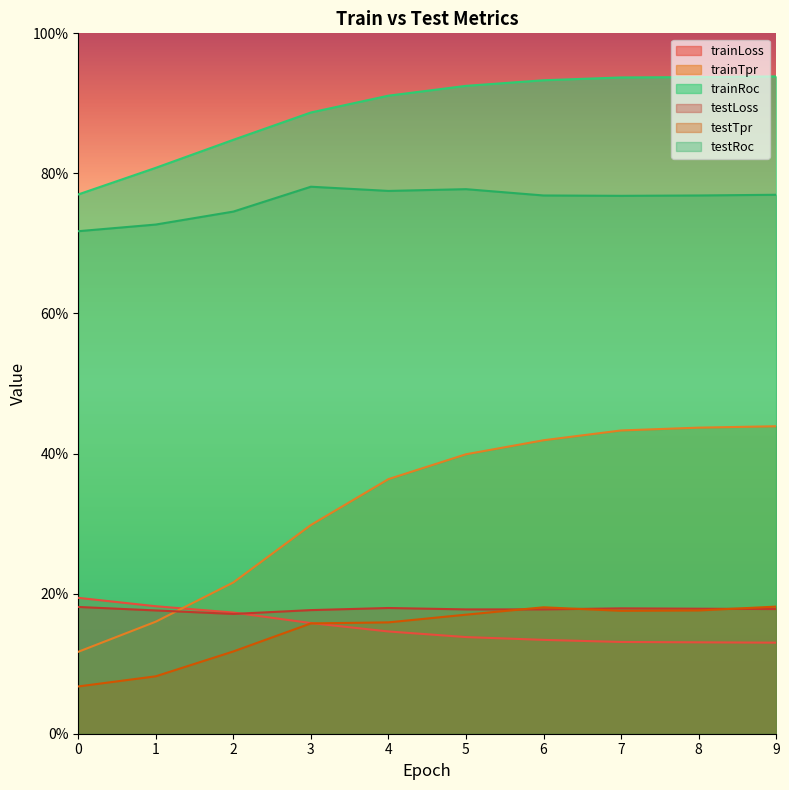

At which category does testRoc reach its first local valley?

4